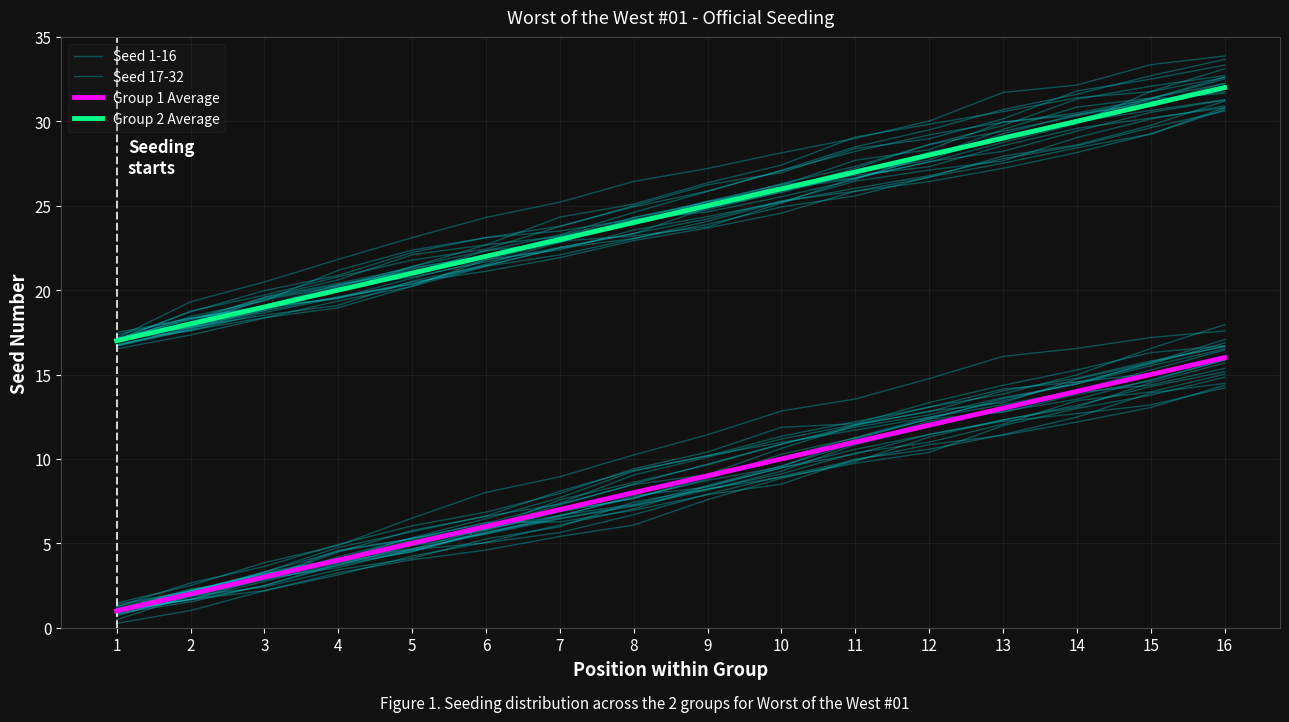

Reading left to right, extract all data points from this chart.

Seed 1-16: 1.1	2.1	3.3	4.8	5.7	6.6	8.1	9.3	10.2	11.3	12.2	13.1	14.1	14.6	15.0	15.9
Seed 17-32: 16.7	17.8	18.5	19.1	20.5	21.5	22.5	23.1	23.9	24.9	25.6	26.7	27.5	28.4	29.2	30.8
Group 1 Average: 1.0	2.0	3.0	4.0	5.0	6.0	7.0	8.0	9.0	10.0	11.0	12.0	13.0	14.0	15.0	16.0
Group 2 Average: 17.0	18.0	19.0	20.0	21.0	22.0	23.0	24.0	25.0	26.0	27.0	28.0	29.0	30.0	31.0	32.0